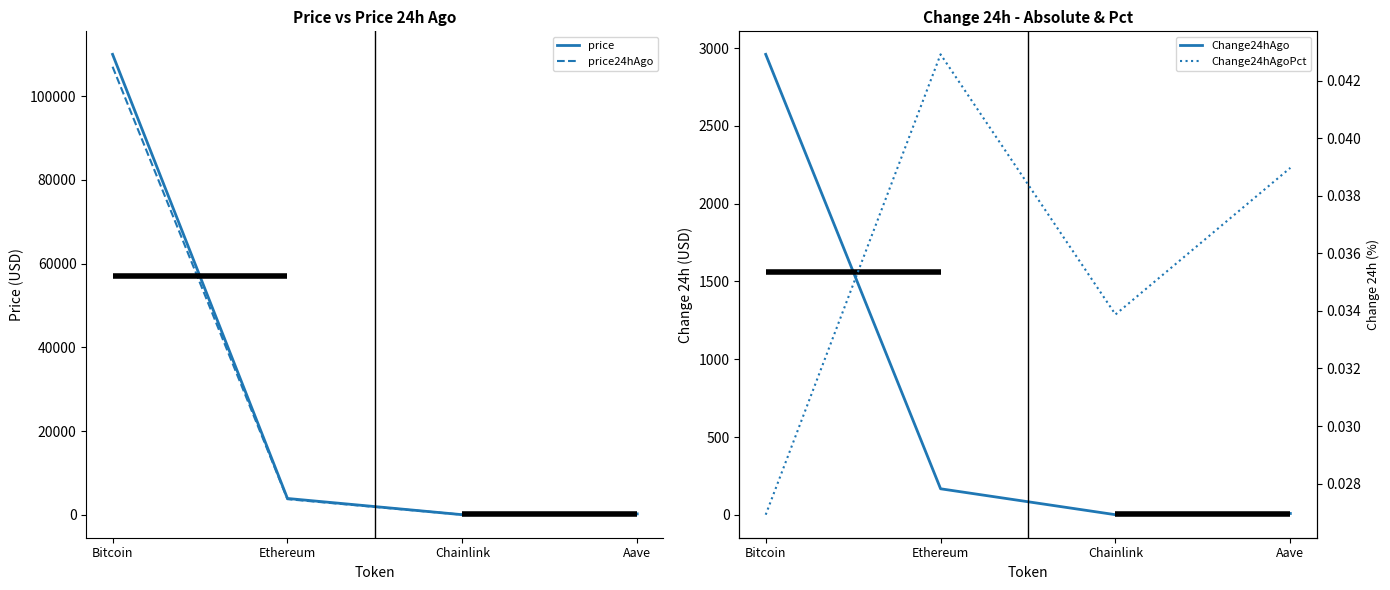

Does the chart display data point markers on the line(s)?

No